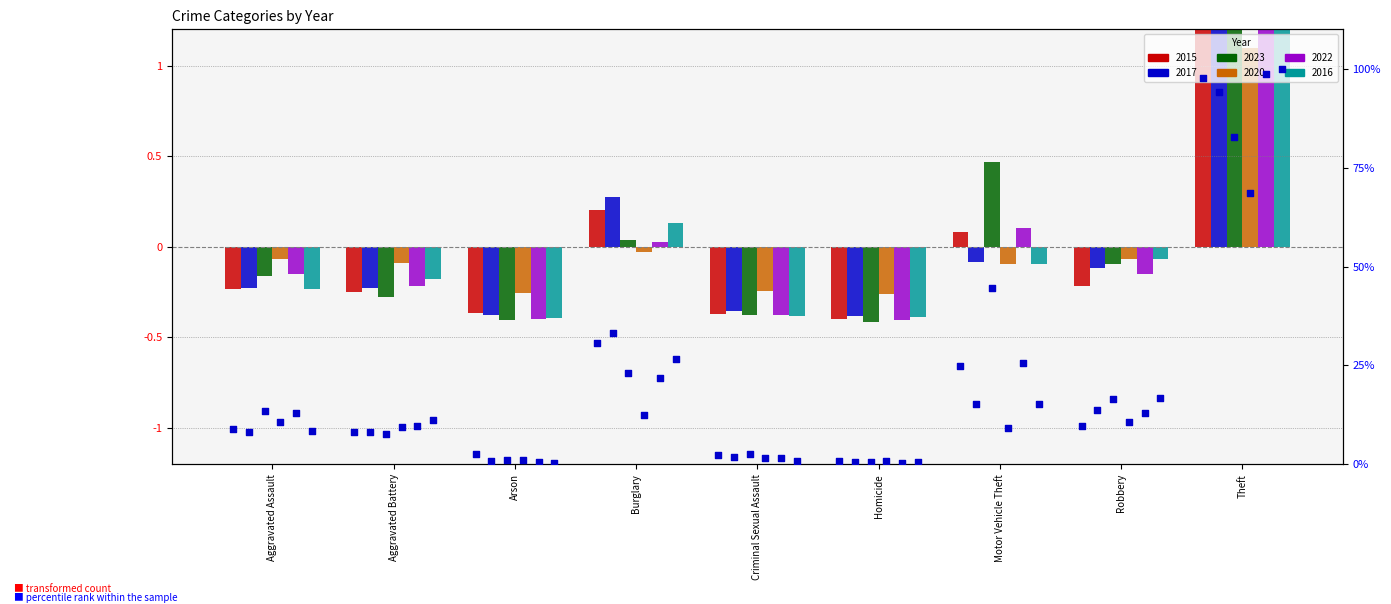

Which series has the largest total across all categories?

2023